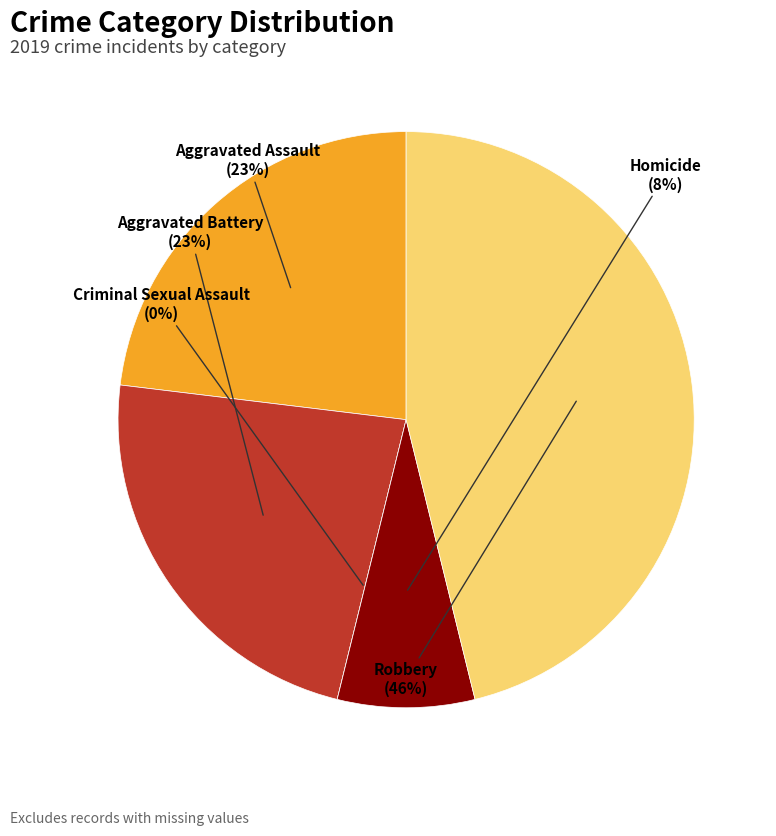

Is it true that Aggravated Battery is 23% of the pie?

True